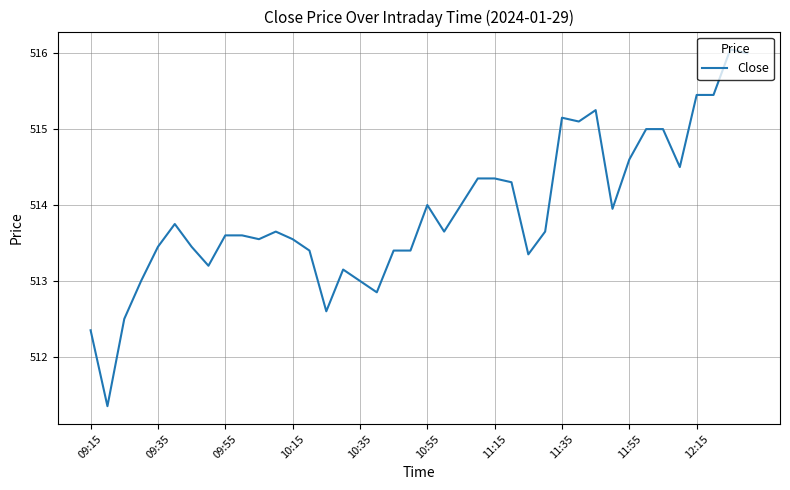

What is the sum of all values?

20556.0